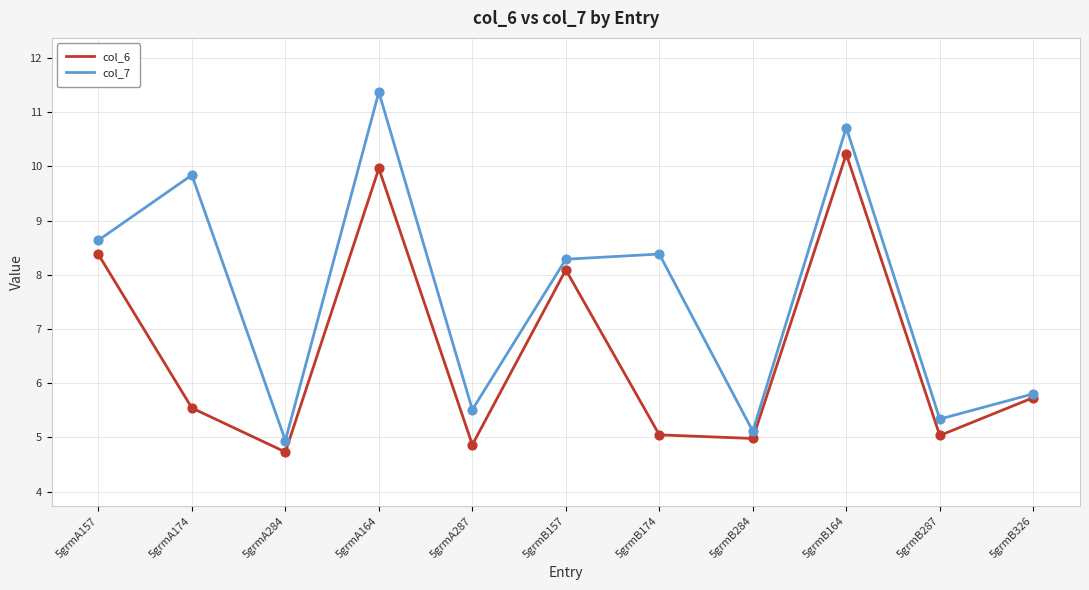

What is the spread (max minus min) of values at 5grmA287?

0.6